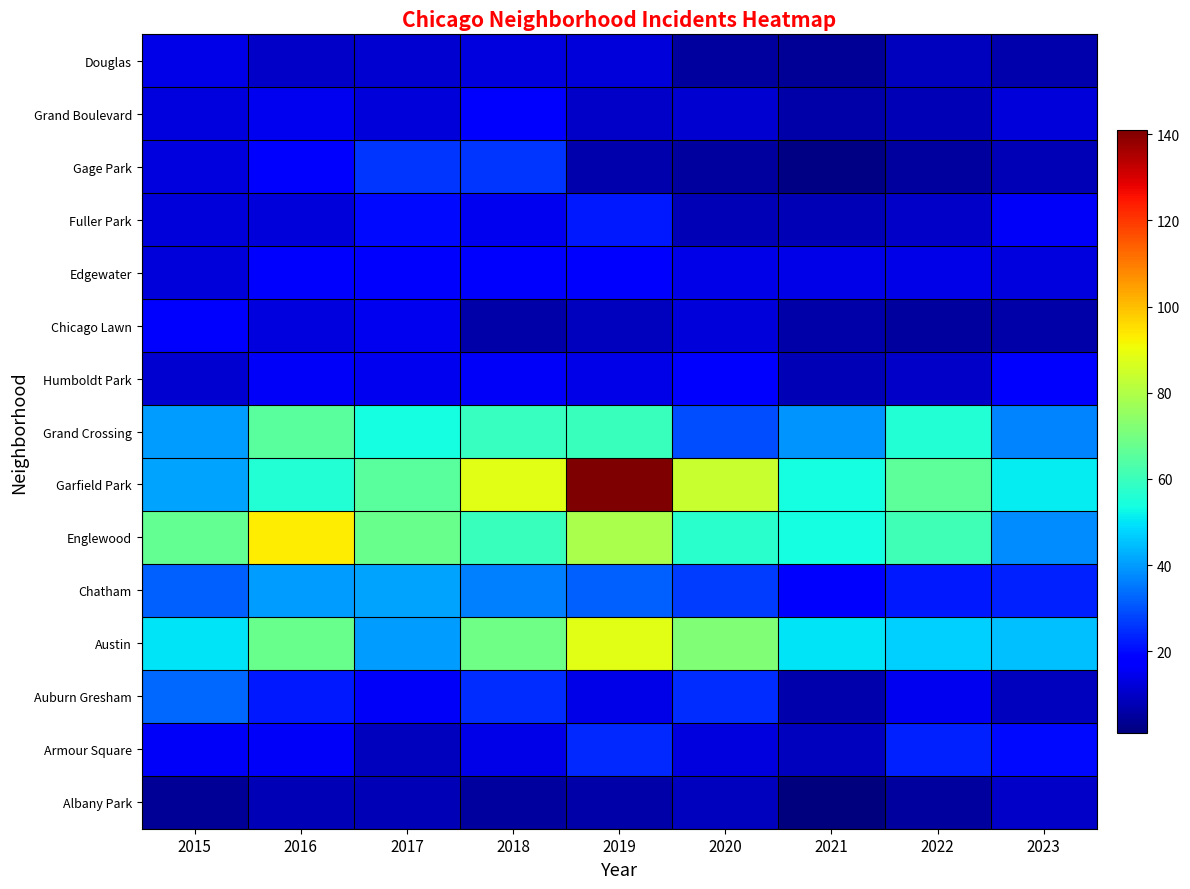

At 2020, list the series in order from largest to smallest.

Garfield Park, Austin, Englewood, Grand Crossing, Chatham, Auburn Gresham, Humboldt Park, Edgewater, Armour Square, Chicago Lawn, Grand Boulevard, Albany Park, Fuller Park, Gage Park, Douglas